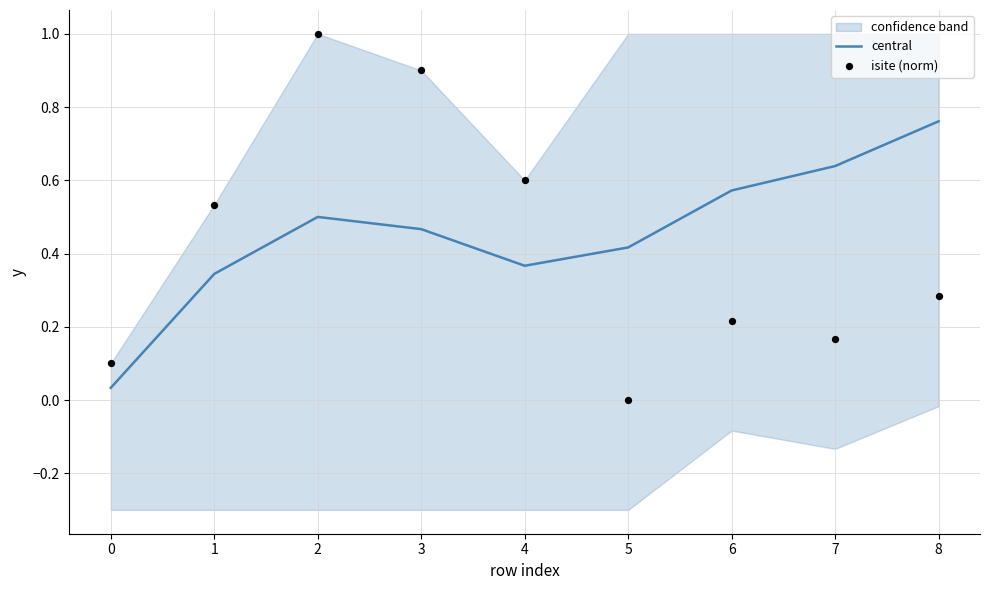

At how many categories does at least one series exceed 0?

9